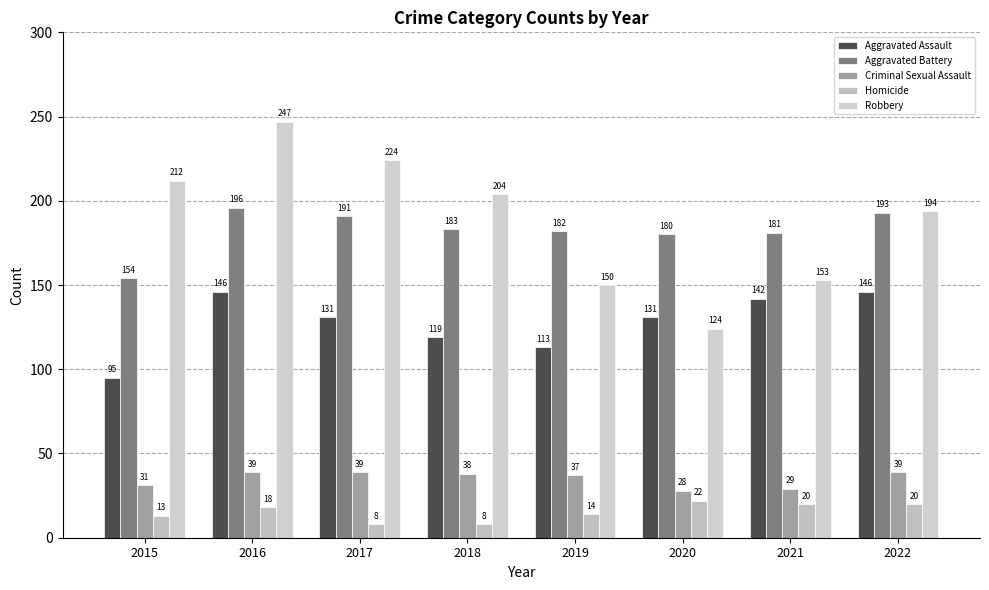

At which category does the chart reach its minimum across all series?

2017